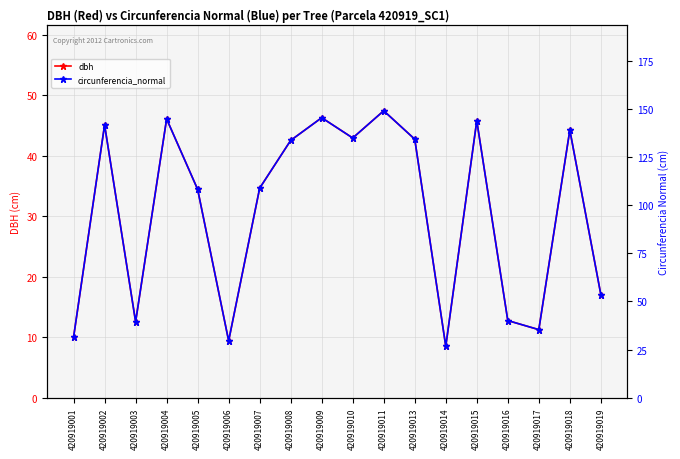

Between 420919017 and 420919005, which is larger?

420919005